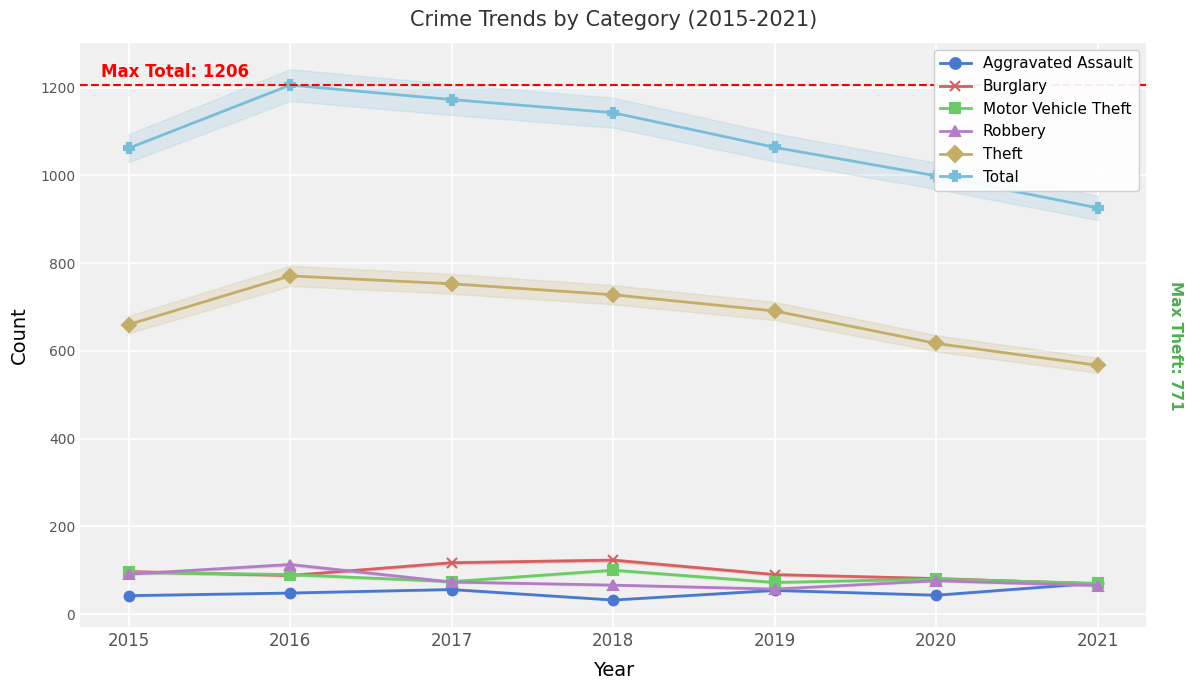

How many data points in Burglary are above 90?

3